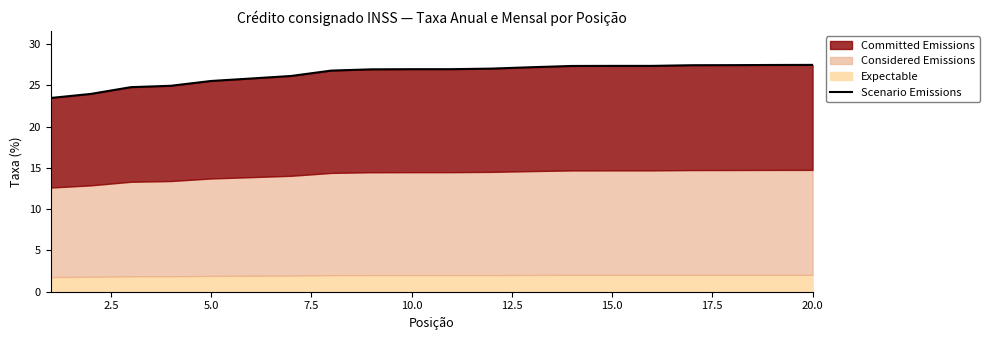

What is the minimum value shown in the chart?

23.5